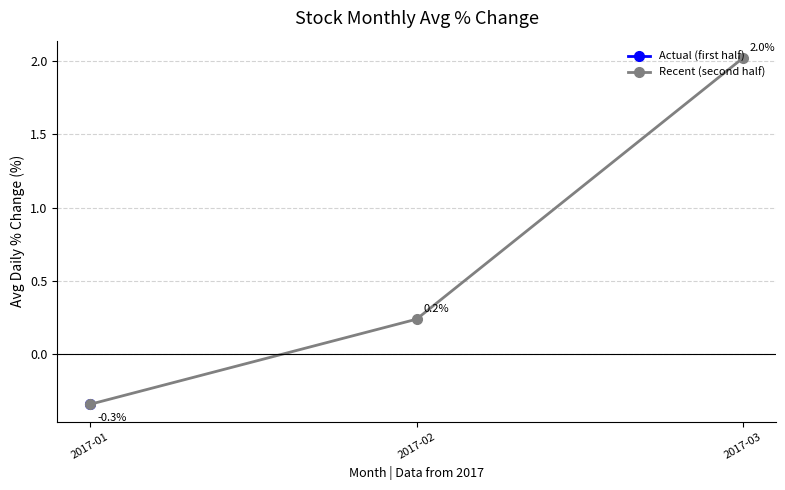

Which label corresponds to the largest value in the chart?

2017-03